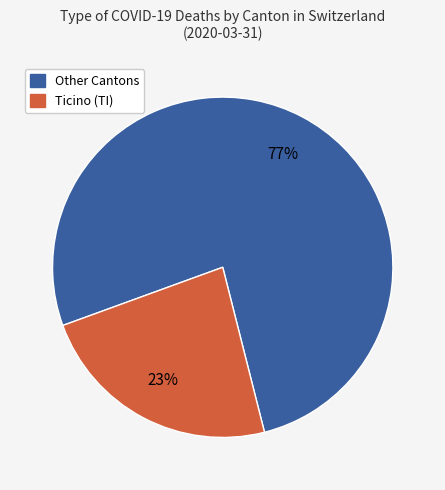

Does any single category account for the majority?

Yes